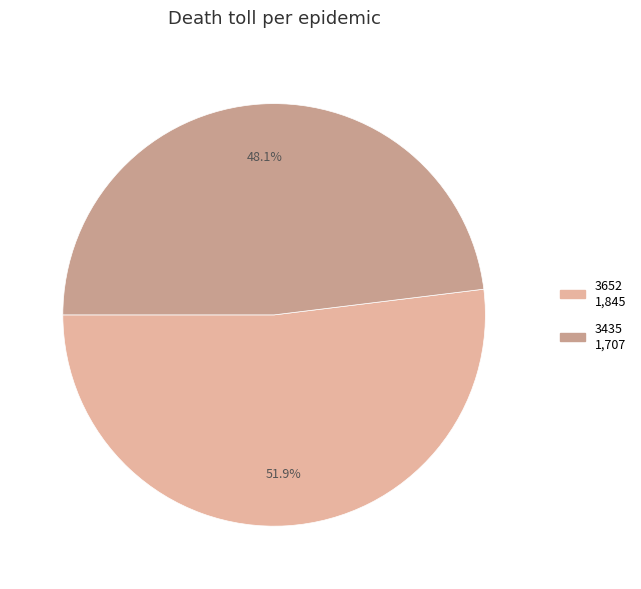

Does any single category account for the majority?

Yes